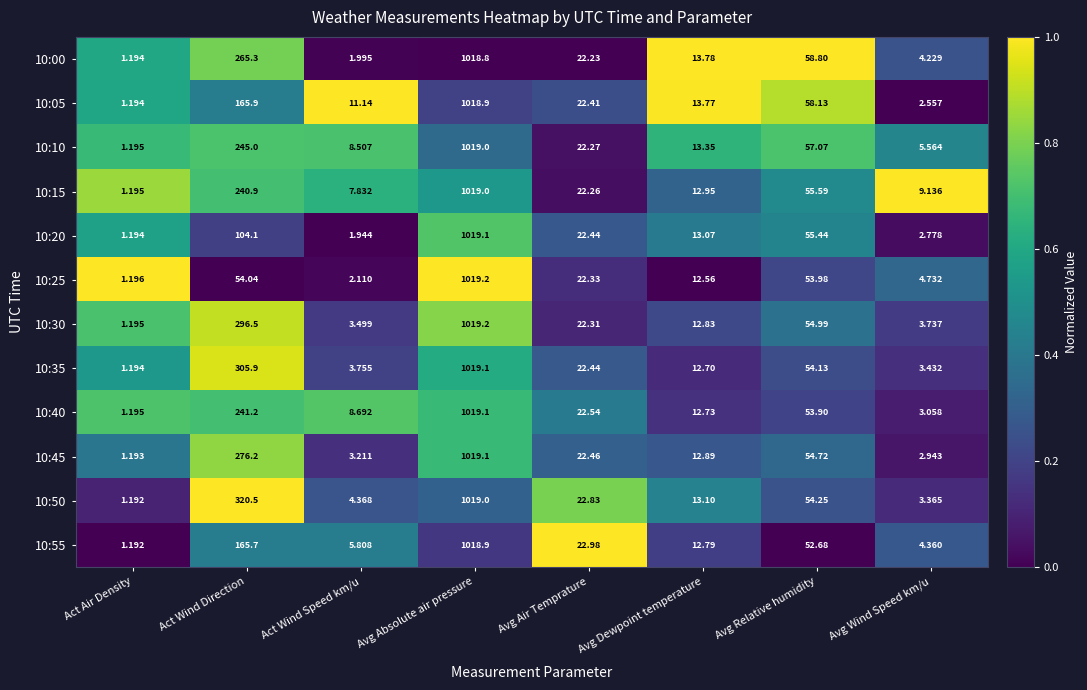

At which category does the chart reach its peak across all series?

Avg Absolute air pressure